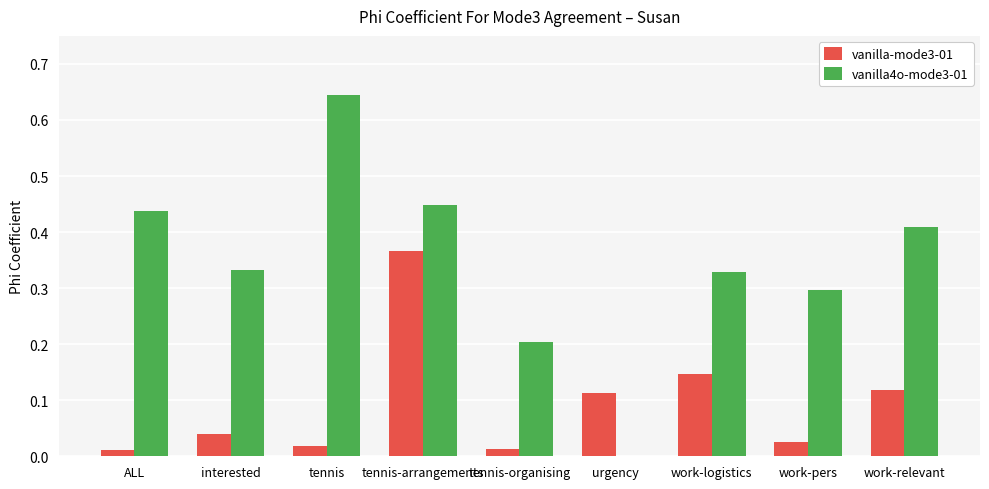

What is the sum of all vanilla4o-mode3-01 values?

3.1